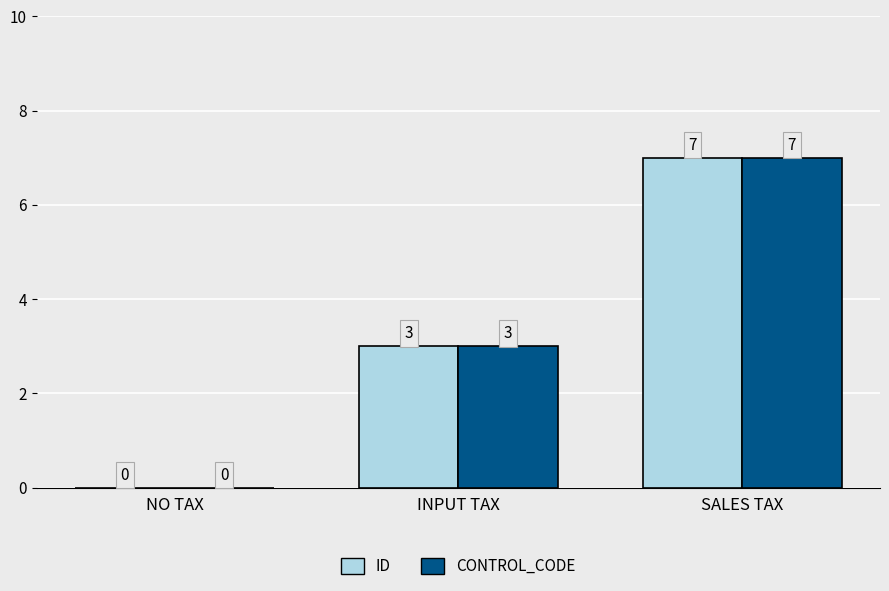

Reading left to right, transcribe all the data shown in this chart.

ID: 0	3	7
CONTROL_CODE: 0	3	7